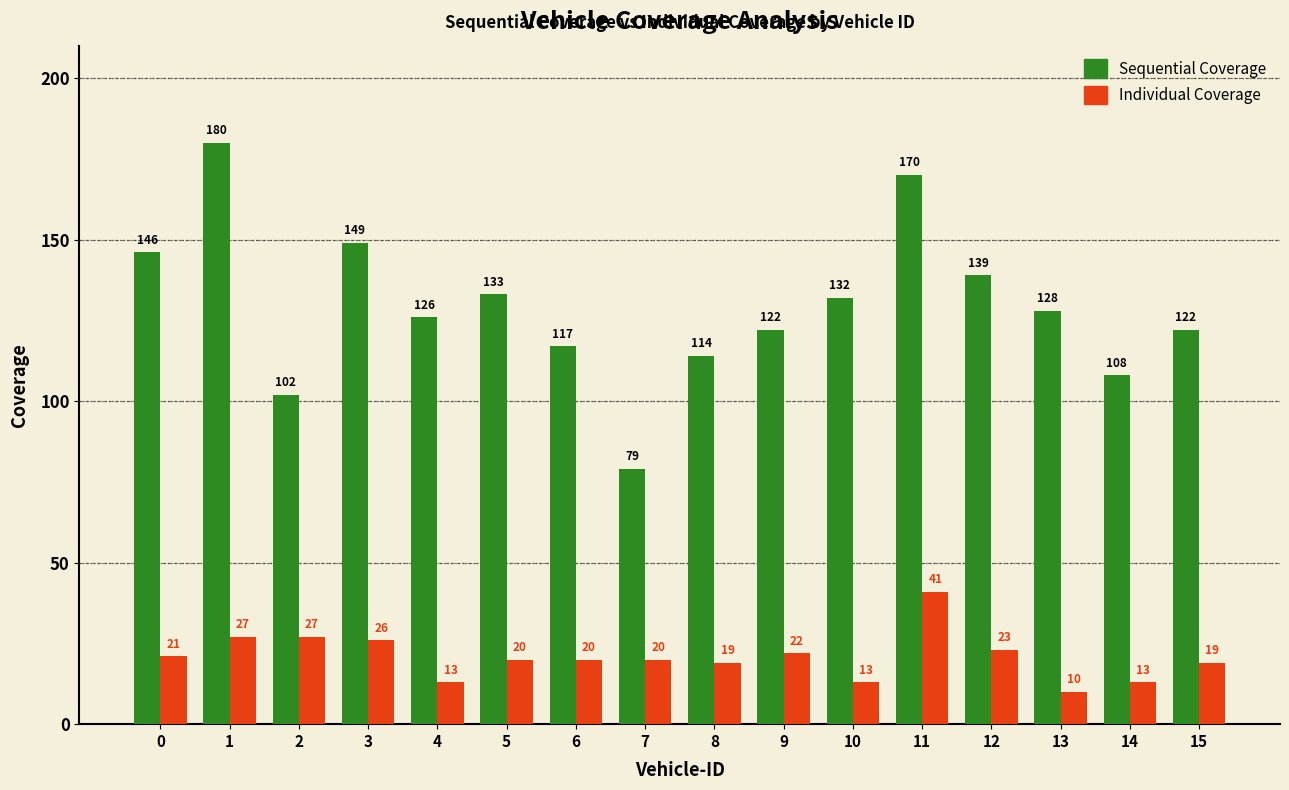

What is the minimum value shown in the chart?

10